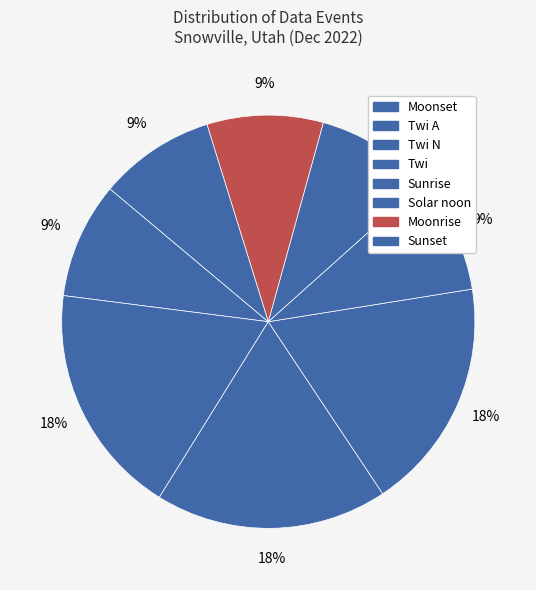

Which category has the biggest portion of the pie?

Moonset